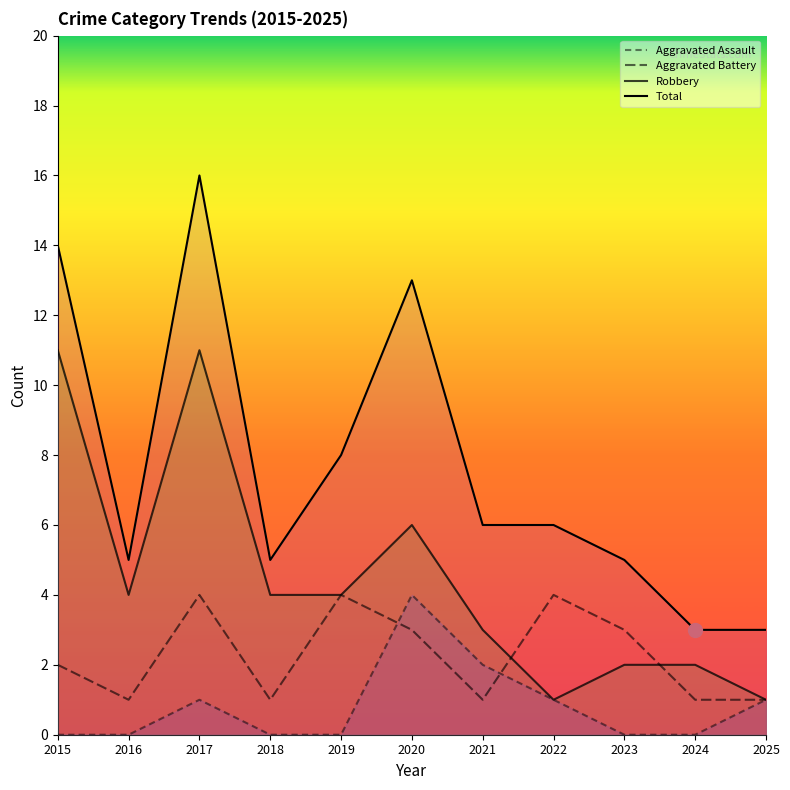

What is the greatest value displayed?

16